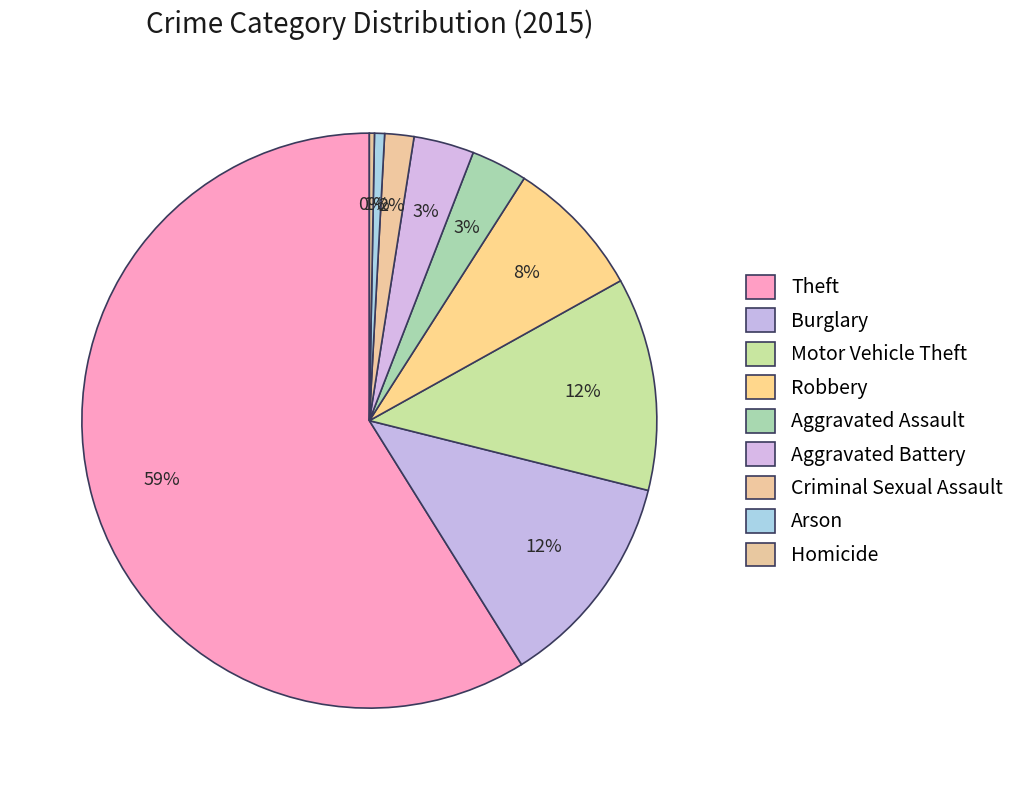

Which slice is the largest?

Theft